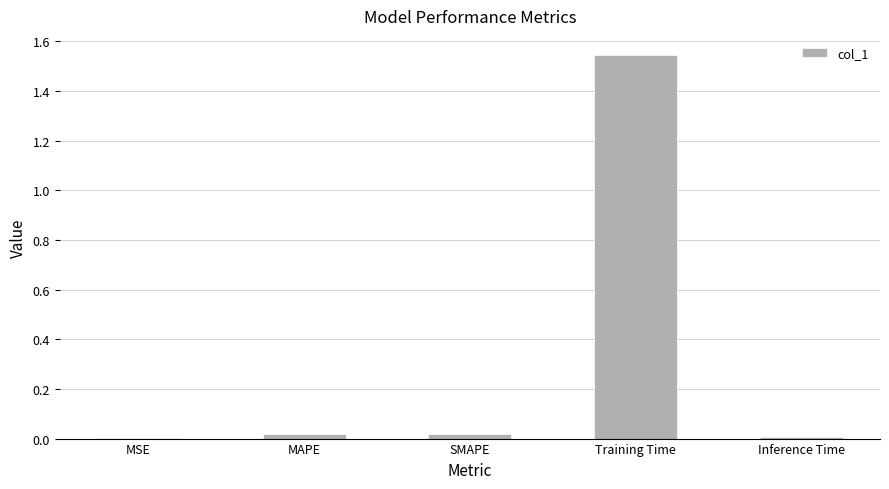

What is the sum of all values?

1.6